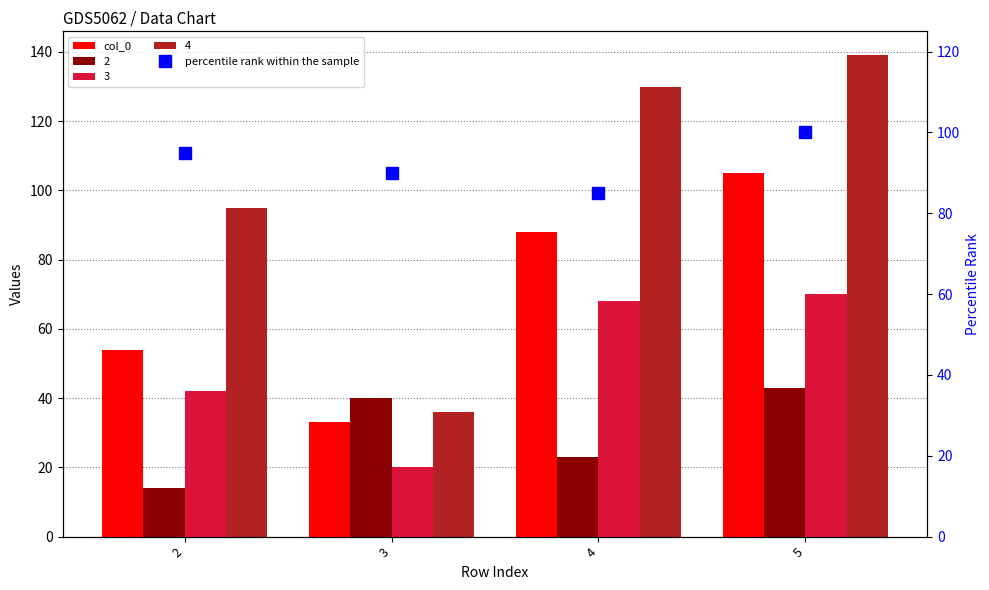

The value of percentile rank within the sample at 3 is 48. True or false?

False